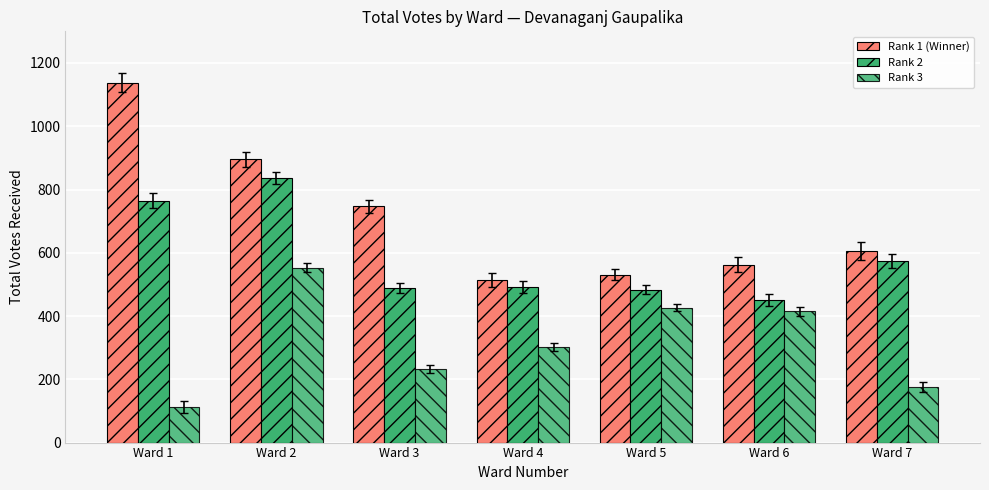

Reading left to right, transcribe all the data shown in this chart.

Rank 1 (Winner): Ward 1=1138	Ward 2=895	Ward 3=747	Ward 4=514	Ward 5=531	Ward 6=562	Ward 7=605
Rank 2: Ward 1=764	Ward 2=836	Ward 3=490	Ward 4=492	Ward 5=483	Ward 6=451	Ward 7=574
Rank 3: Ward 1=112	Ward 2=553	Ward 3=233	Ward 4=303	Ward 5=427	Ward 6=415	Ward 7=176